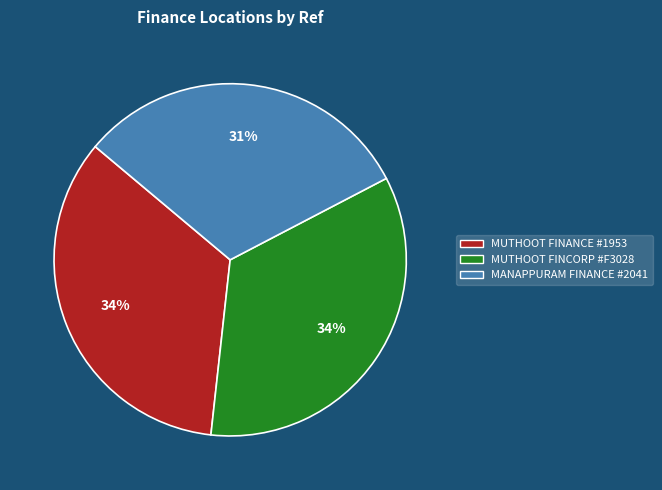

Is there a majority slice in this chart?

No